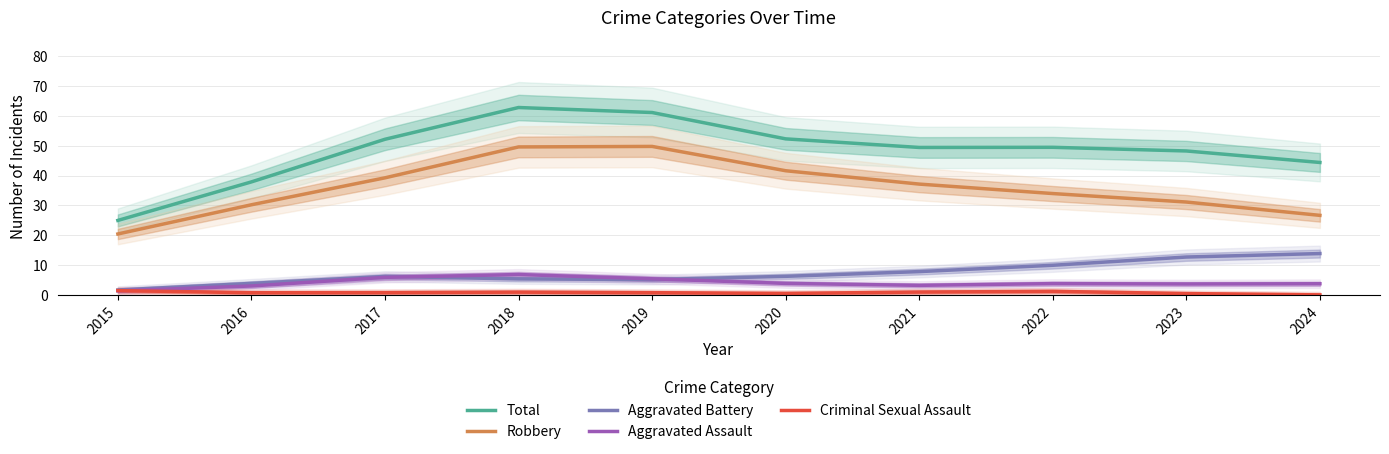

At which label is Aggravated Assault closest to 4?

2020